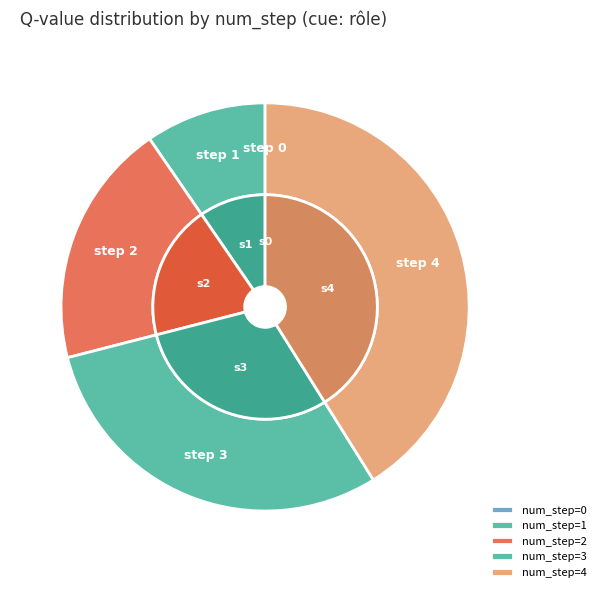

To the nearest percent, what is the difference between the largest and smallest slice percentages?

41%